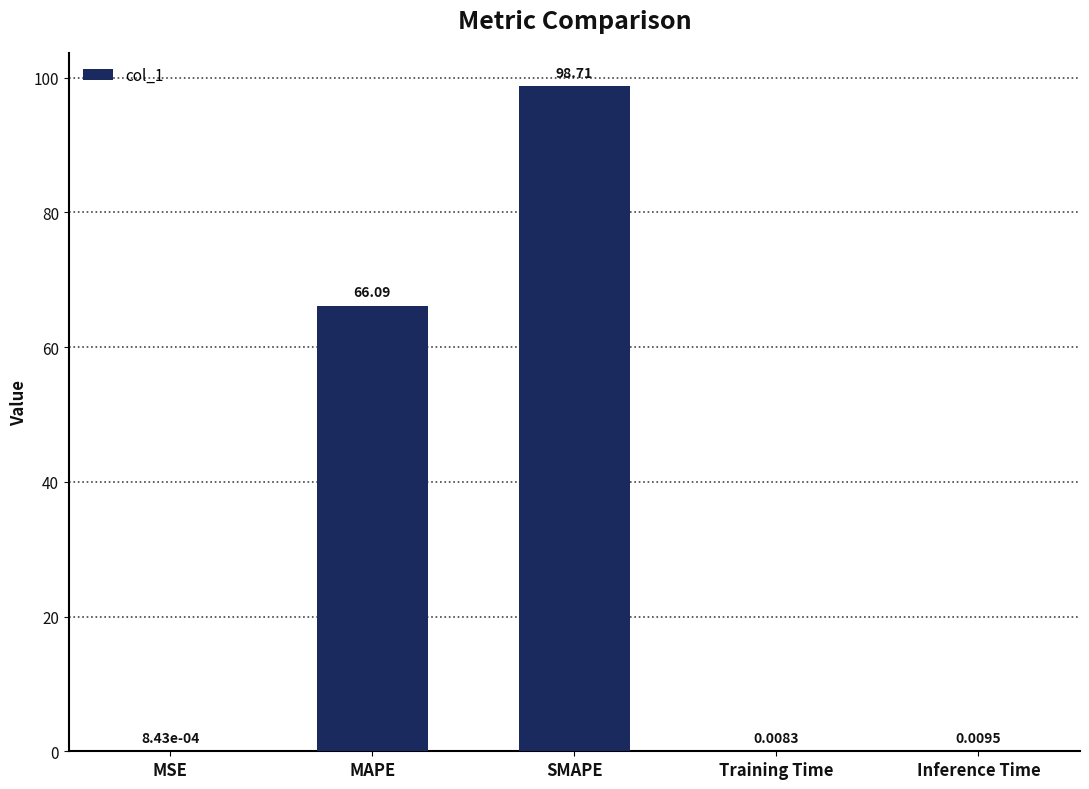

Which category has the highest value across all series?

SMAPE